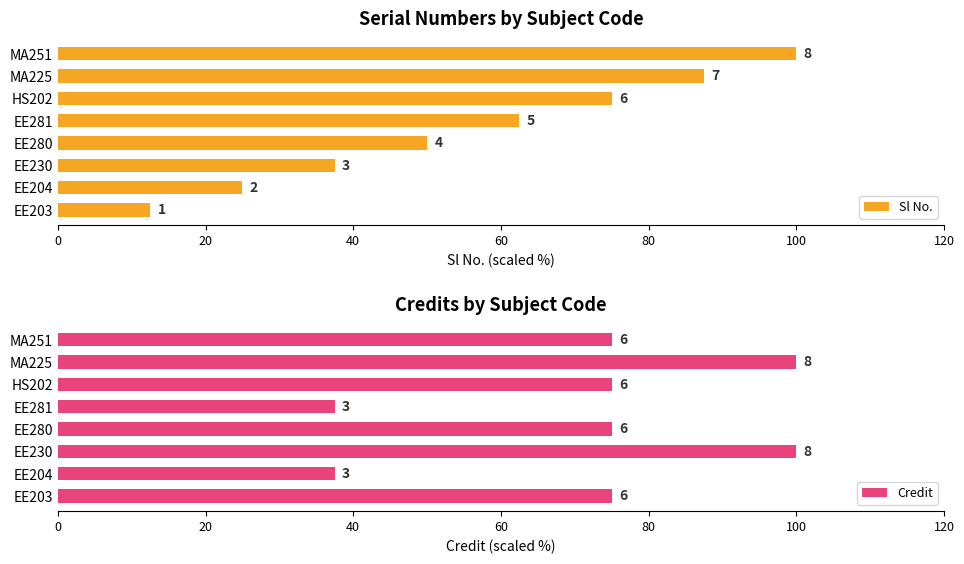

Rank the series by their maximum value, from highest to lowest.

Sl No., Credit